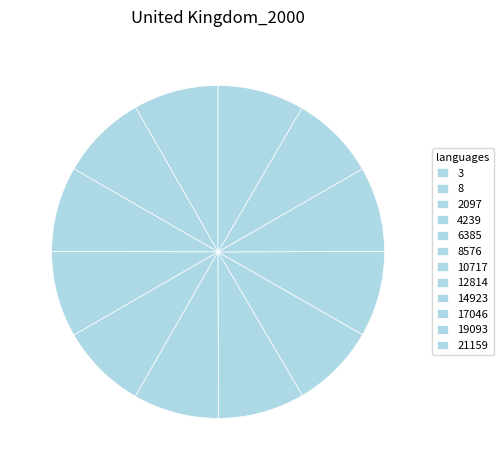

To the nearest percent, what is the average slice percentage?

8%